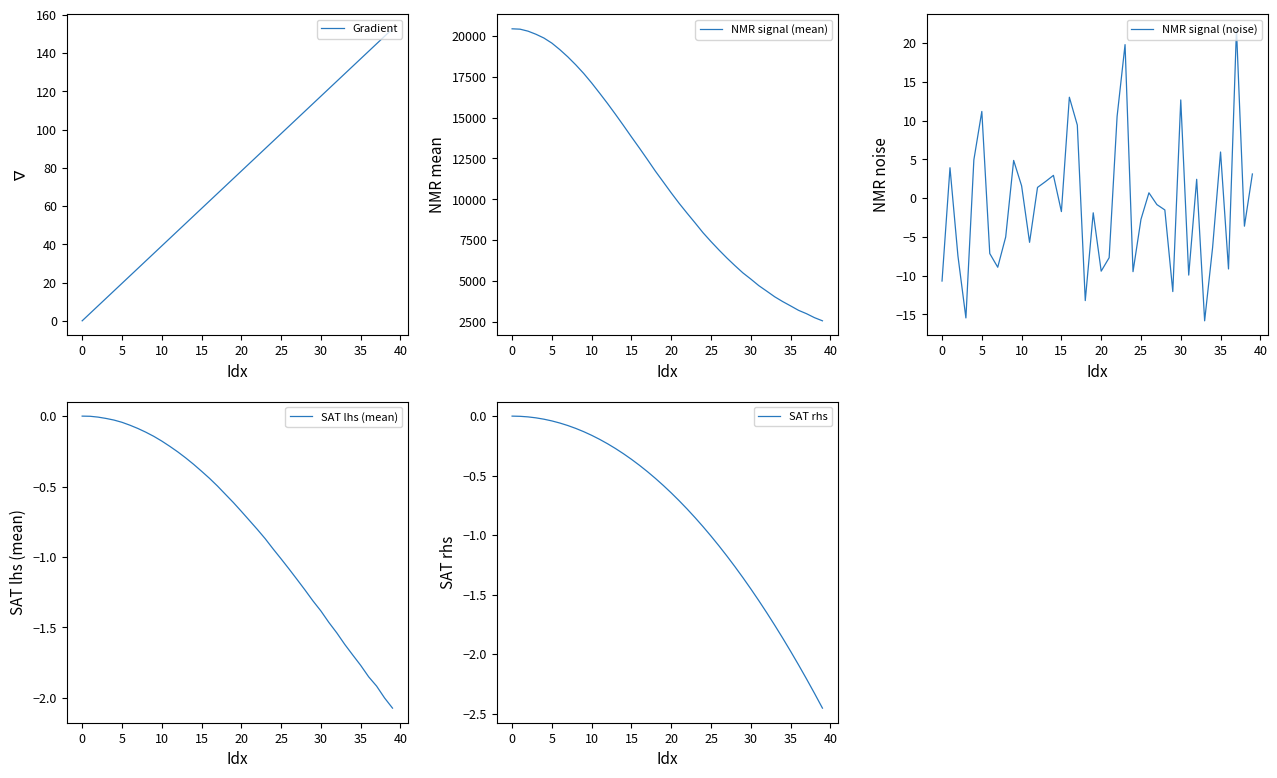

At which label is SAT lhs (mean) closest to -1?

25